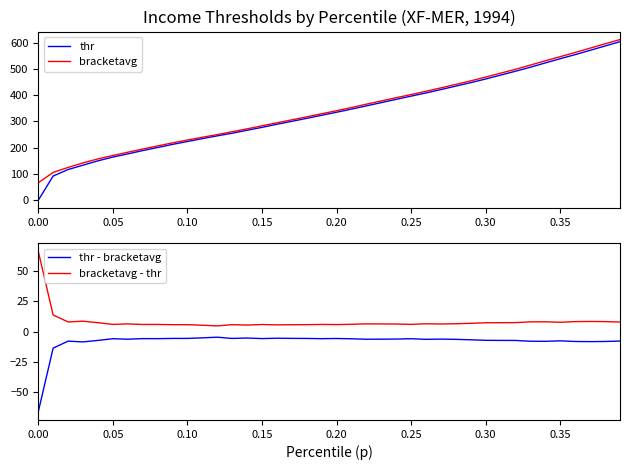

Which series has the largest total across all categories?

bracketavg